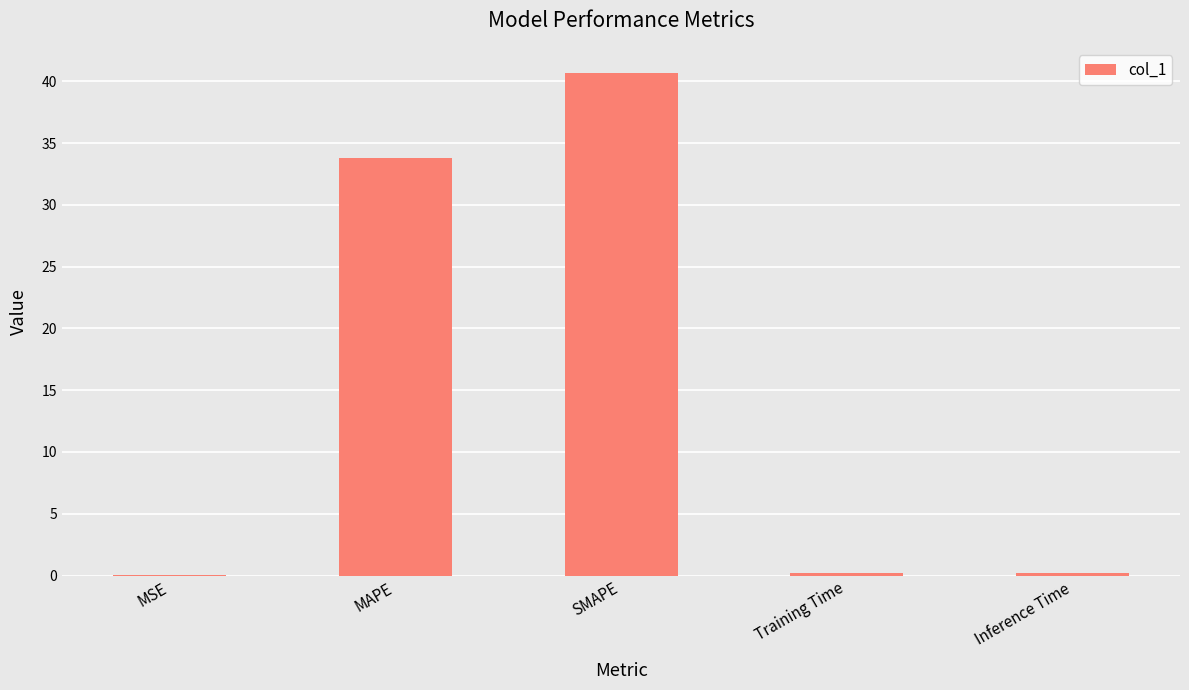

At which category does the chart reach its peak across all series?

SMAPE